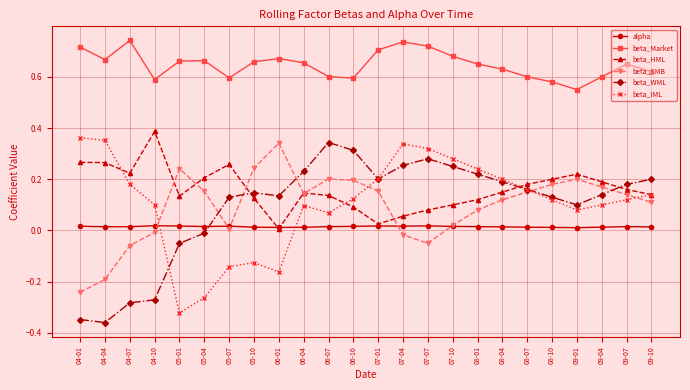

Rank the series at 07-07 from lowest to highest value.

beta_SMB, alpha, beta_HML, beta_WML, beta_IML, beta_Market